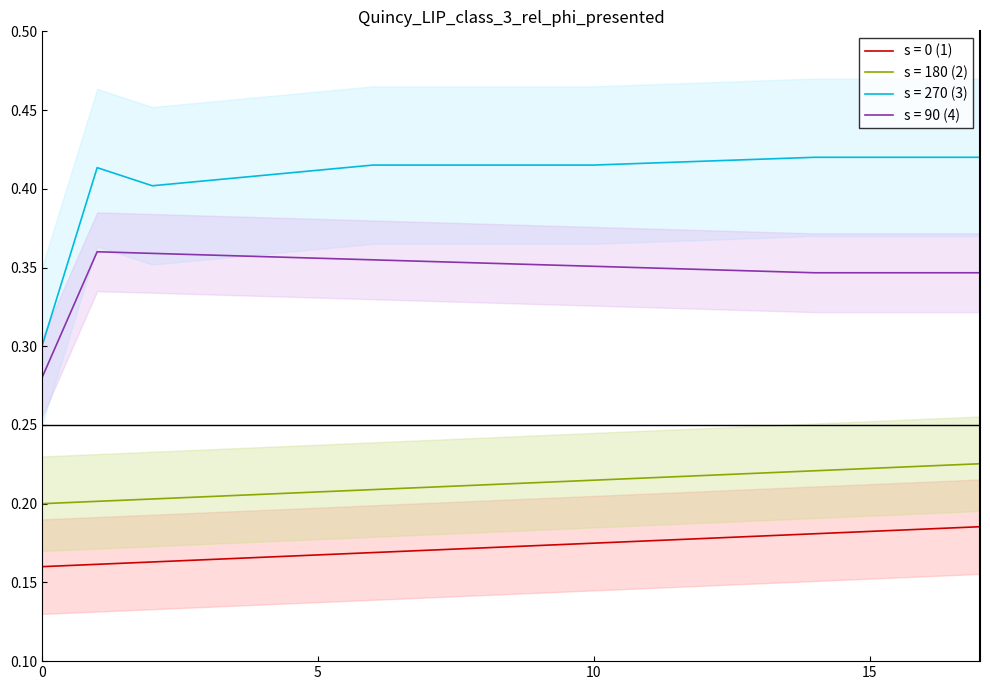

Does the chart display data point markers on the line(s)?

No